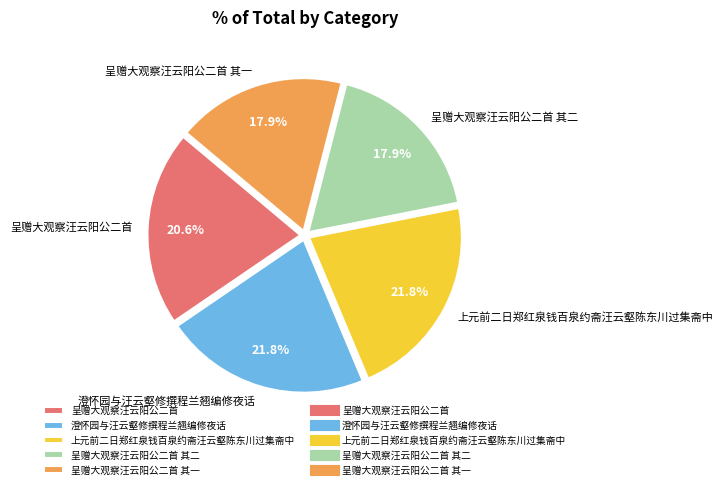

How many segments does this pie chart have?

5